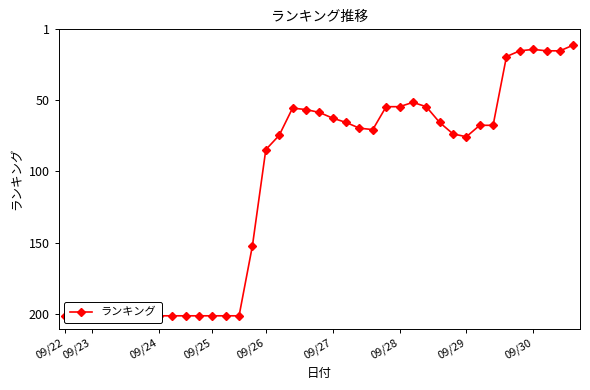

What is the minimum value shown in the chart?

12